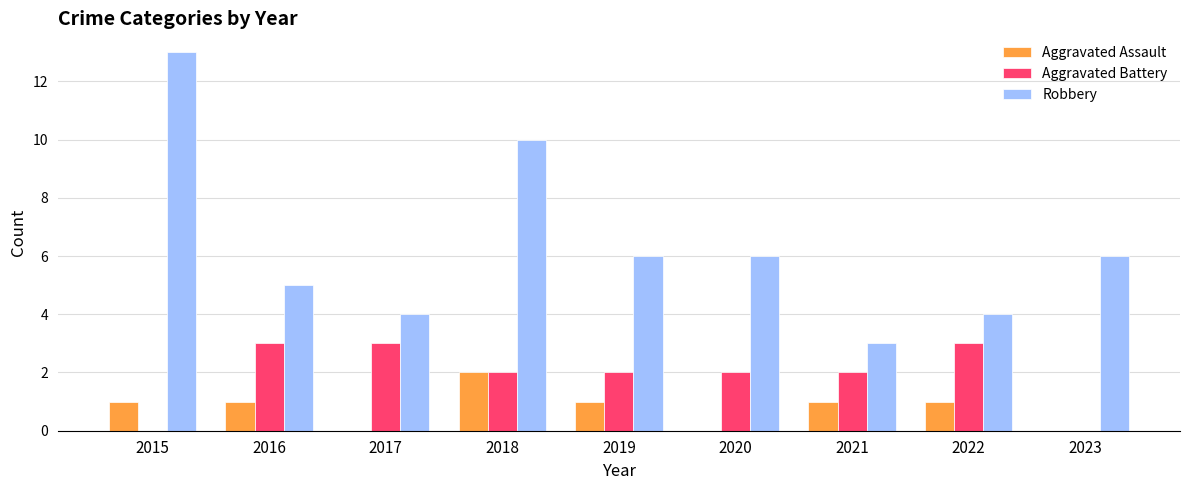

Count the number of categories in the chart.

9